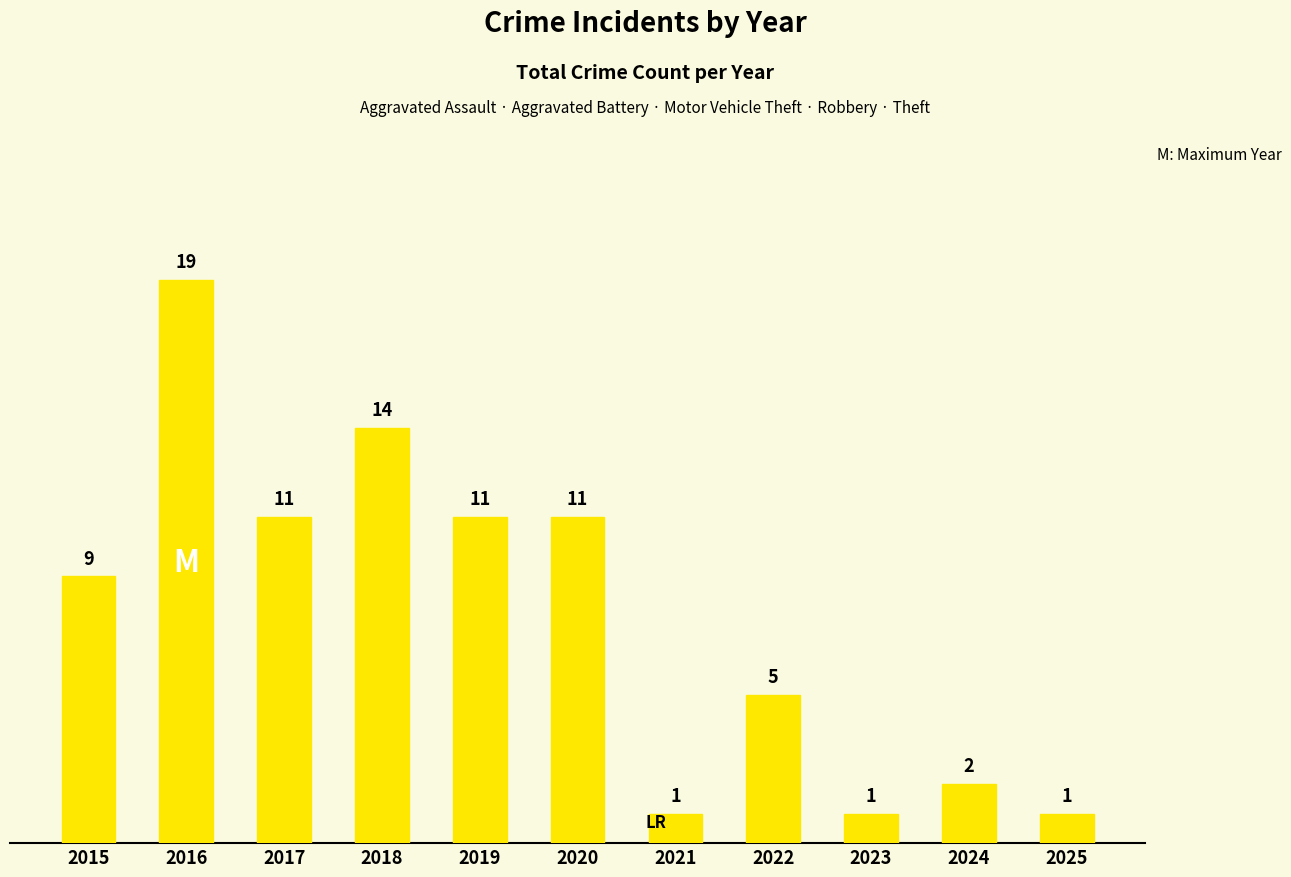

How many bars are there in total?

11